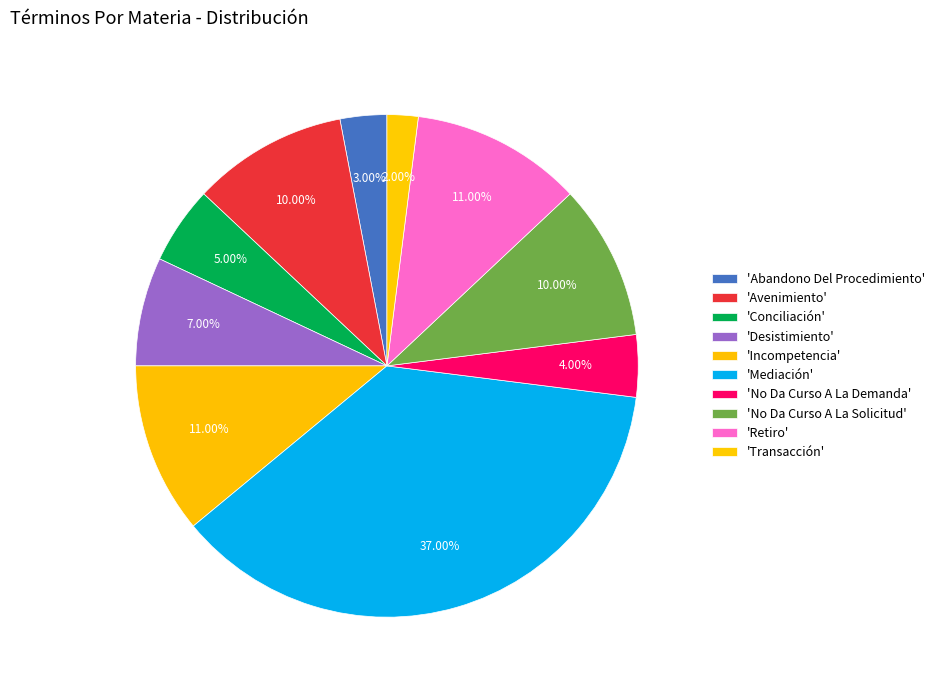

Count the number of slices in the pie.

10